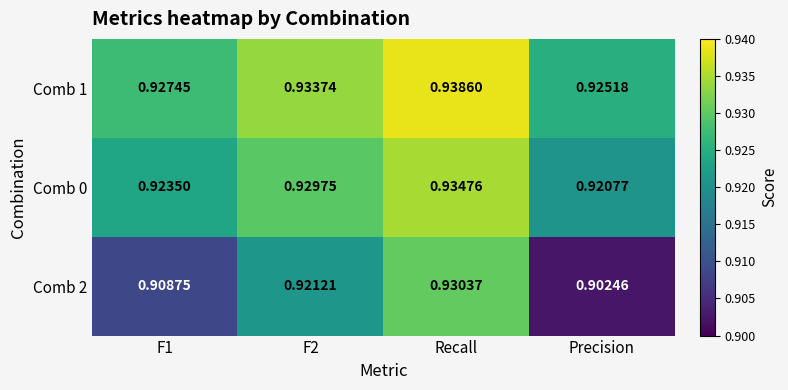

At which label does Comb 2 reach its peak?

Recall